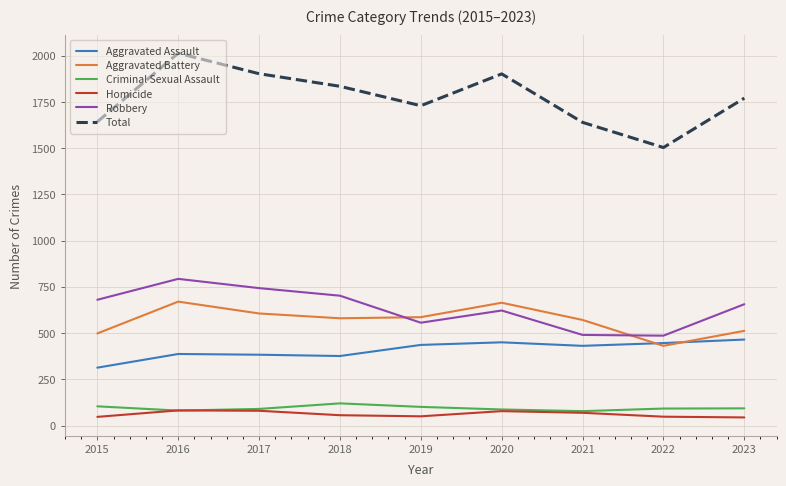

What is the difference between the Robbery values at 2020 and 2023?

34